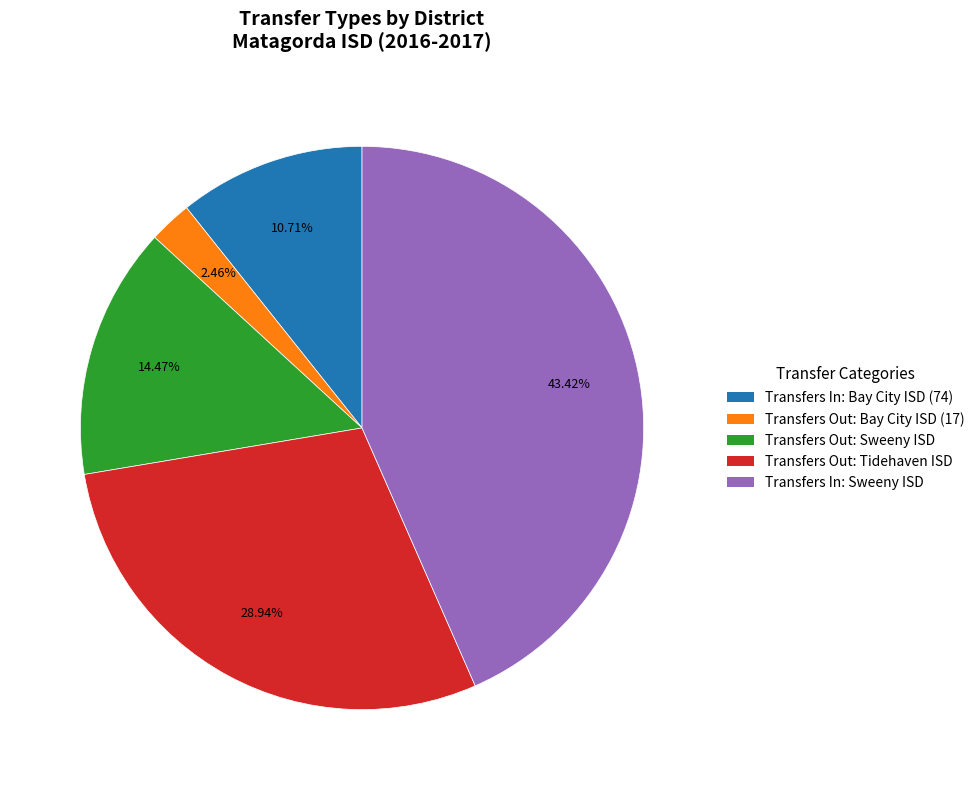

Does any single category account for the majority?

No